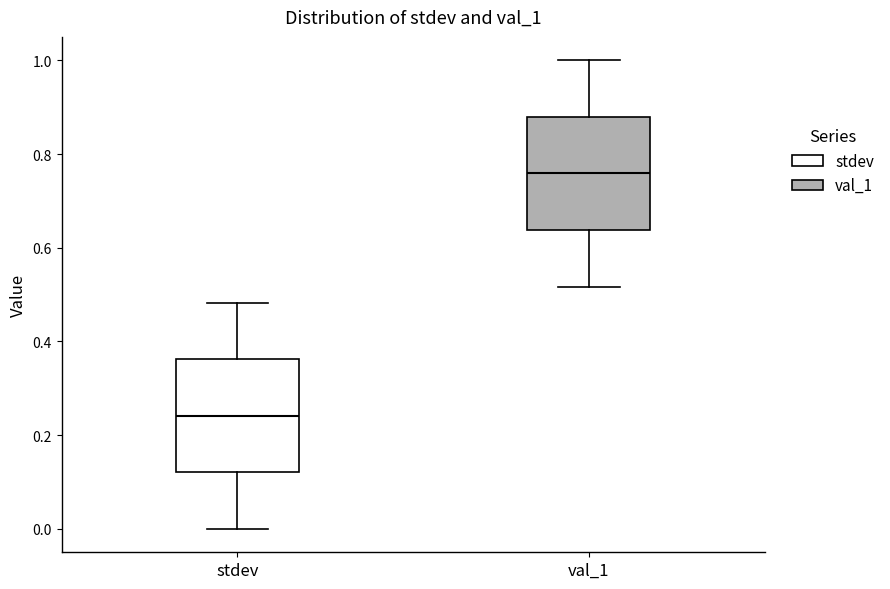

Reading left to right, read every box against the y-axis: the position of its median line, the range the box covers, and the ends of its whiskers. The values are not printed on the chart, so give them approximately, as read against the axis.

stdev: median 0.24, box 0.12 to 0.36, whiskers 0.00 to 0.48
val_1: median 0.76, box 0.64 to 0.88, whiskers 0.52 to 1.00